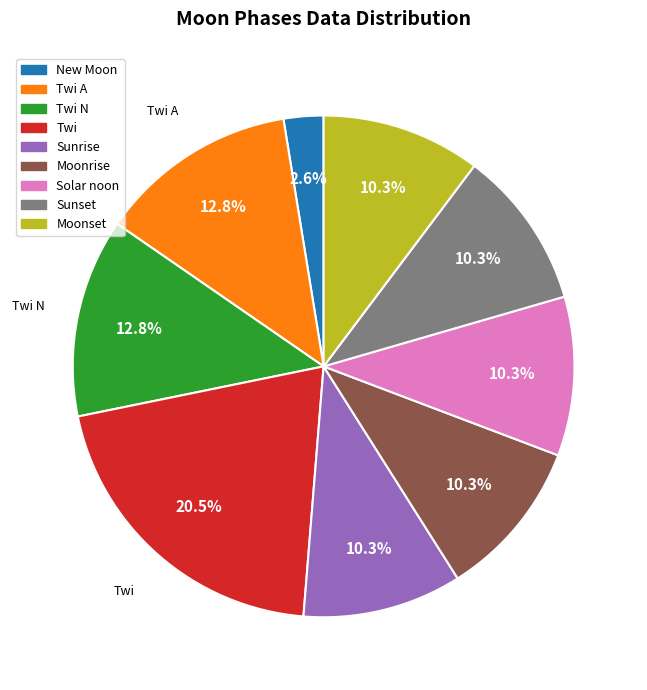

Is there a majority slice in this chart?

No